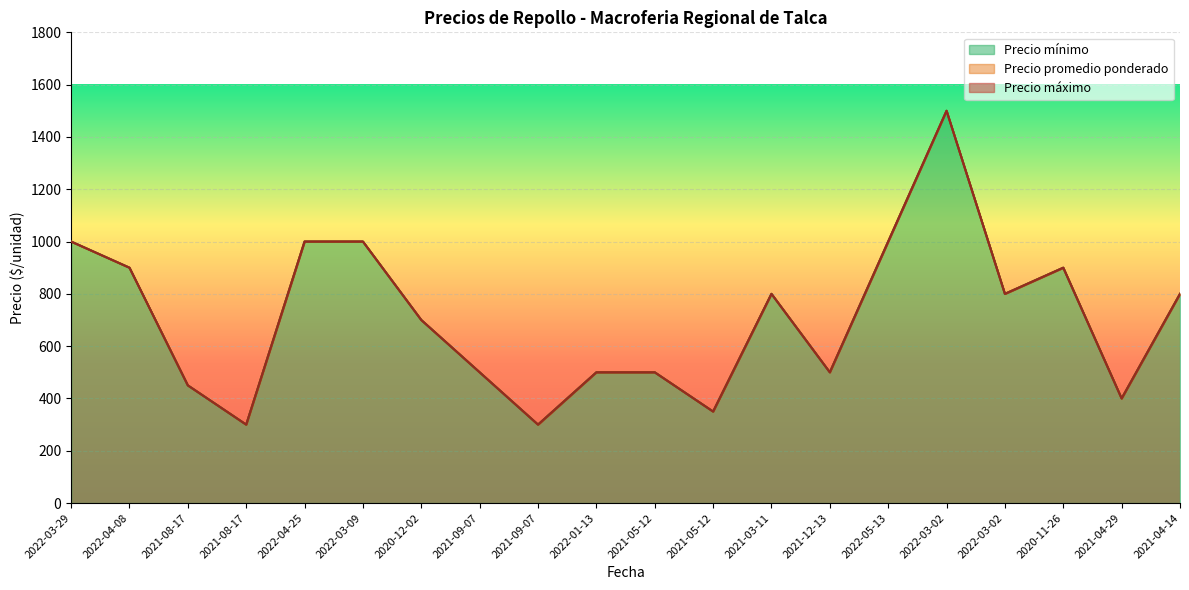

Reading left to right, what are all the values shown in this chart?

Precio promedio ponderado: 2022-03-29=1000	2022-04-08=900	2021-08-17=450	2021-08-17=300	2022-04-25=1000	2022-03-09=1000	2020-12-02=700	2021-09-07=500	2021-09-07=300	2022-01-13=500	2021-05-12=500	2021-05-12=350	2021-03-11=800	2021-12-13=500	2022-05-13=1000	2022-03-02=1500	2022-03-02=800	2020-11-26=900	2021-04-29=400	2021-04-14=800
Precio mínimo: 2022-03-29=1000	2022-04-08=900	2021-08-17=450	2021-08-17=300	2022-04-25=1000	2022-03-09=1000	2020-12-02=700	2021-09-07=500	2021-09-07=300	2022-01-13=500	2021-05-12=500	2021-05-12=350	2021-03-11=800	2021-12-13=500	2022-05-13=1000	2022-03-02=1500	2022-03-02=800	2020-11-26=900	2021-04-29=400	2021-04-14=800
Precio máximo: 2022-03-29=1000	2022-04-08=900	2021-08-17=450	2021-08-17=300	2022-04-25=1000	2022-03-09=1000	2020-12-02=700	2021-09-07=500	2021-09-07=300	2022-01-13=500	2021-05-12=500	2021-05-12=350	2021-03-11=800	2021-12-13=500	2022-05-13=1000	2022-03-02=1500	2022-03-02=800	2020-11-26=900	2021-04-29=400	2021-04-14=800